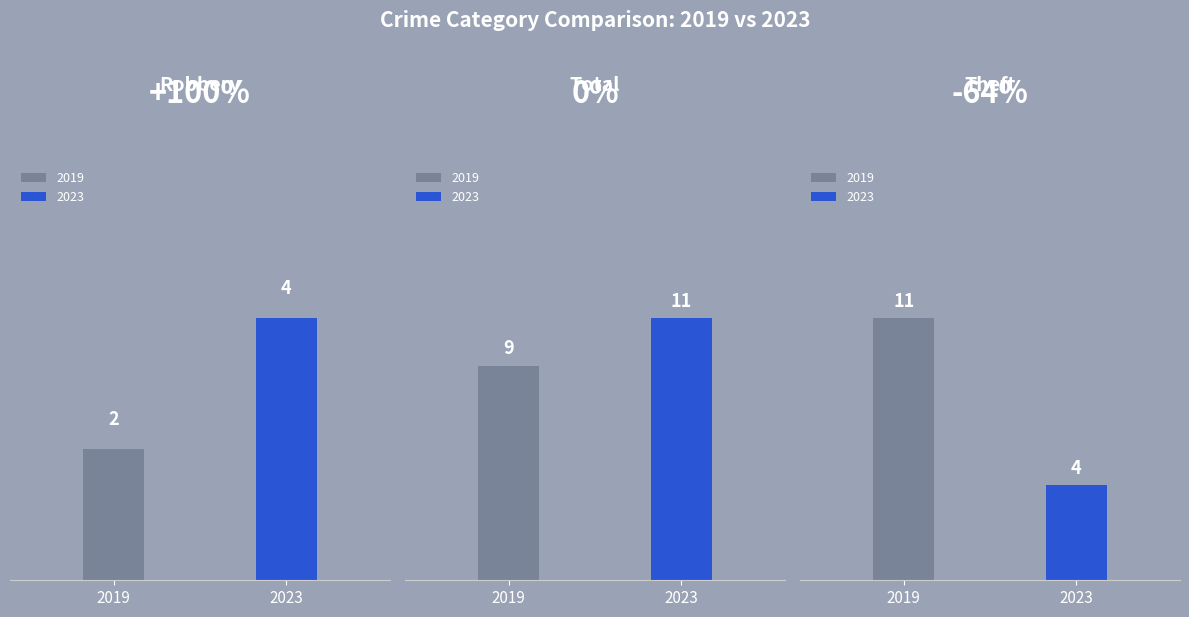

What is the difference between the maximum and second lowest values in the 2019 series?

2